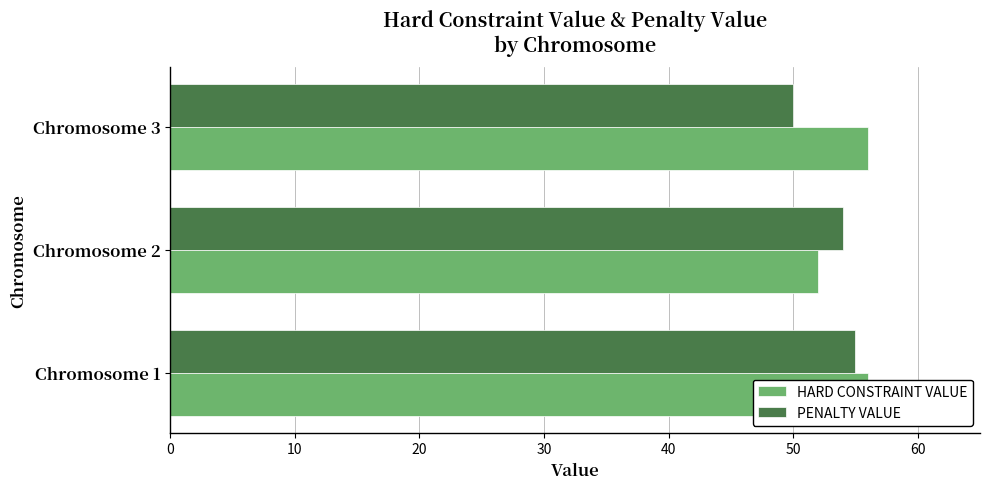

Is it true that HARD CONSTRAINT VALUE equals 56 at Chromosome 1?

True